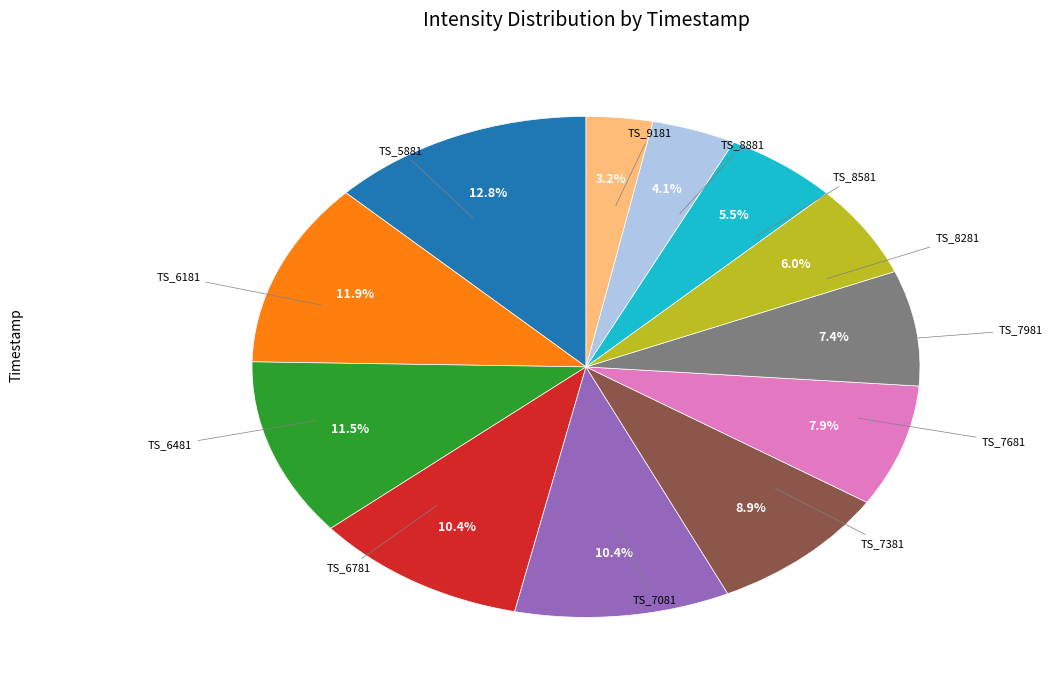

Is there any slice that represents more than half of the pie?

No